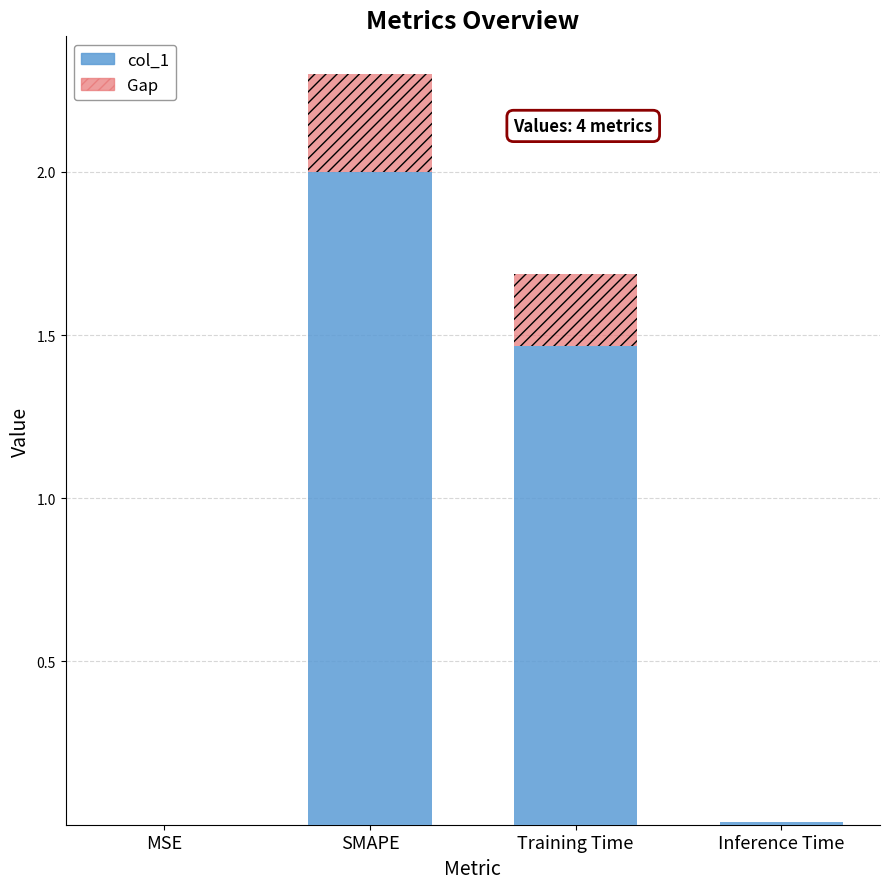

At which label does col_1 reach its peak?

SMAPE